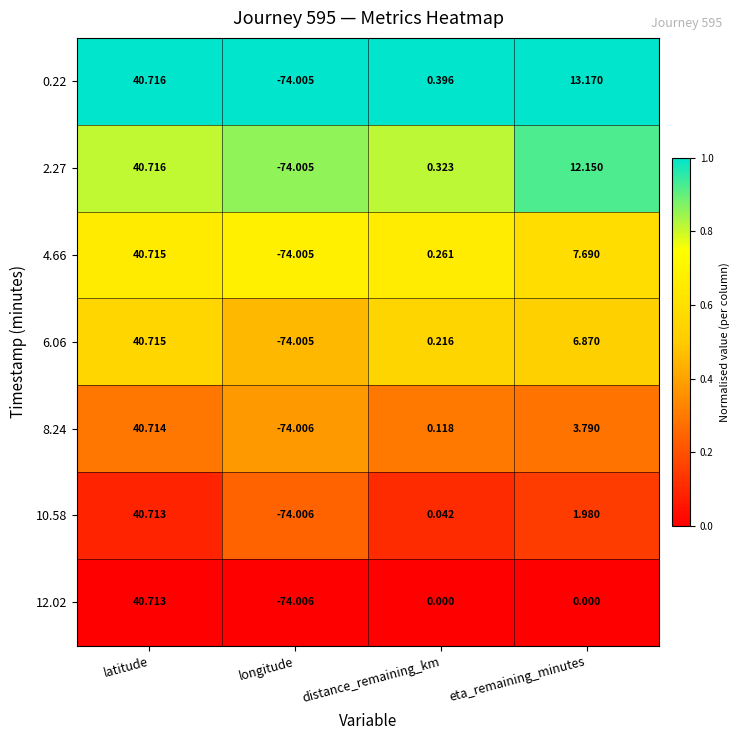

Where is 10.58 nearest to the value -16?

distance_remaining_km